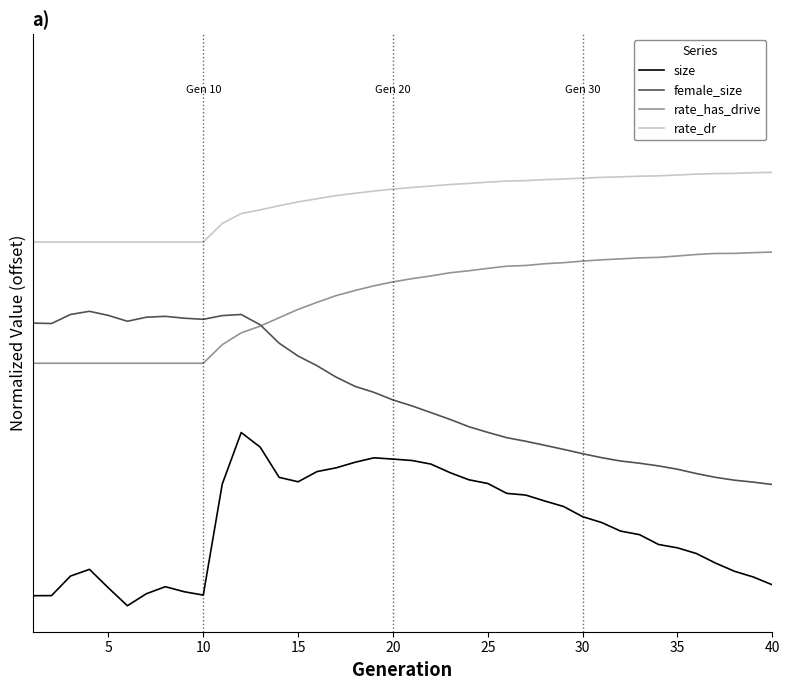

What is the difference between the maximum and minimum values in the size series?

1.0